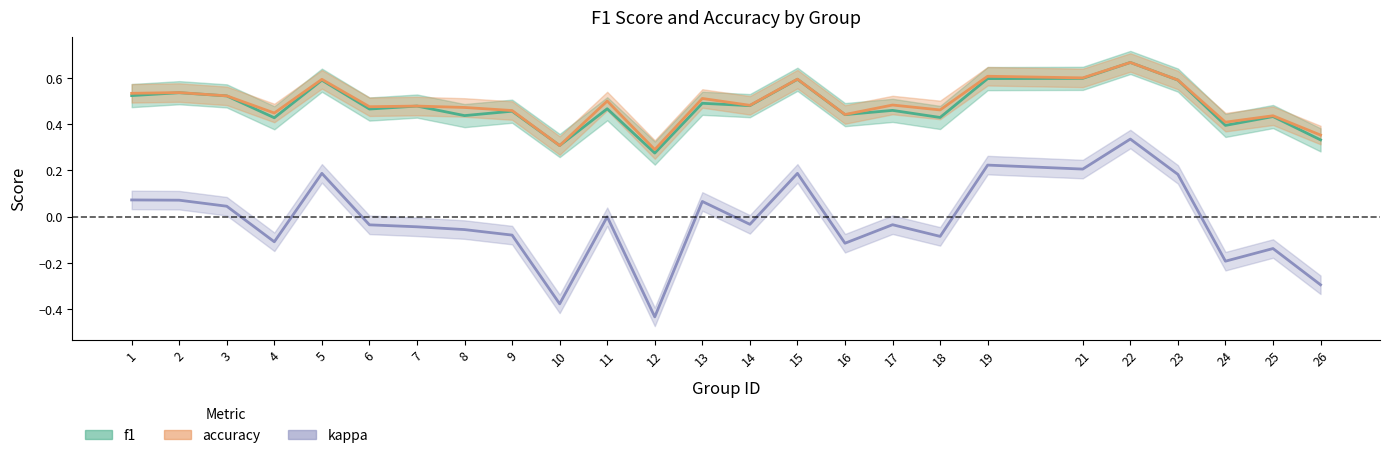

True or false: f1 and accuracy cross at least once.

False